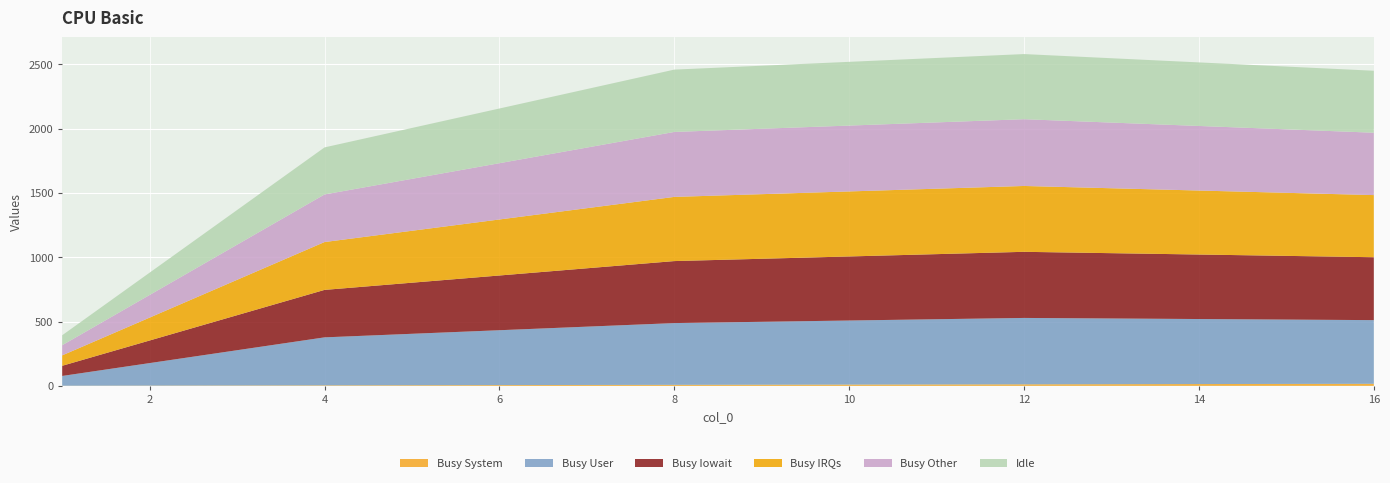

Reading right to left, list all the values displayed in this chart.

col_1: 16.0	12.0	8.0	4.0	1.0
col_2: 495.0	516.0	480.0	373.0	76.0
col_3: 489.0	514.0	482.0	369.0	79.0
col_4: 483.0	512.0	499.0	372.0	81.0
col_5: 485.0	519.0	505.0	370.0	79.0
col_7: 481.8	506.4	484.6	365.8	77.4